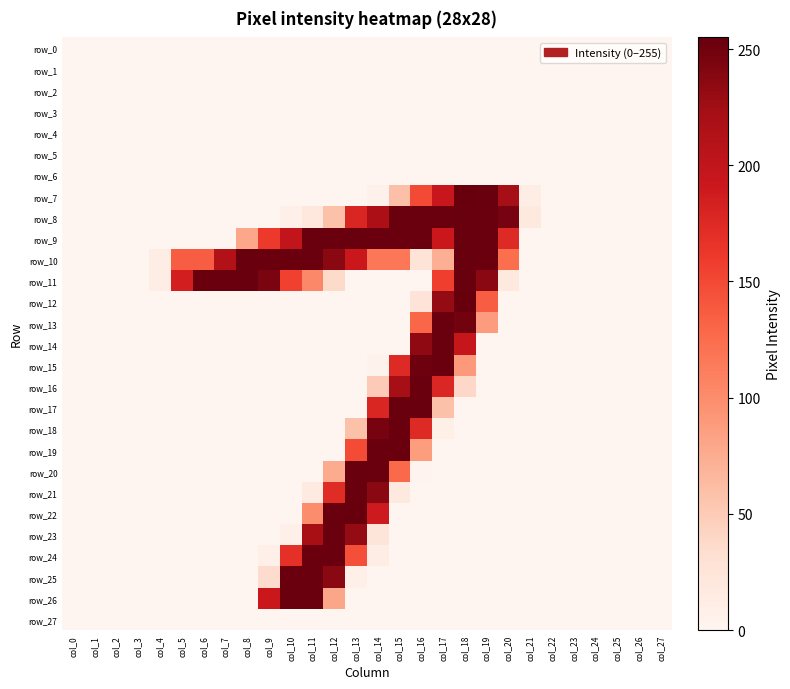

What is the sum of all row_8 values?

2011